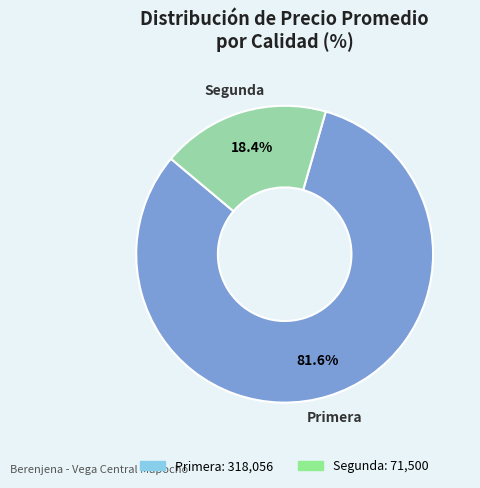

What portion of the pie excludes Segunda?

81.6%